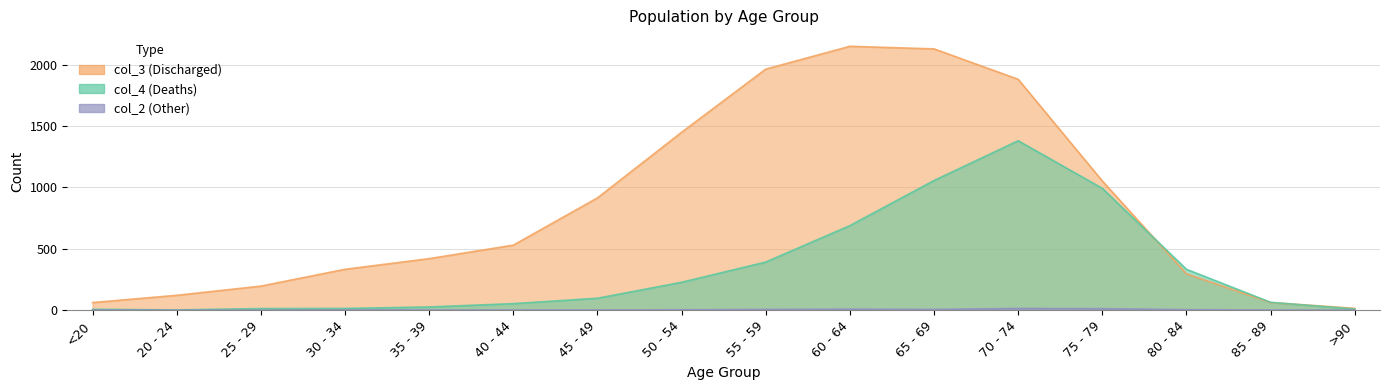

How many lines are shown in the chart?

3